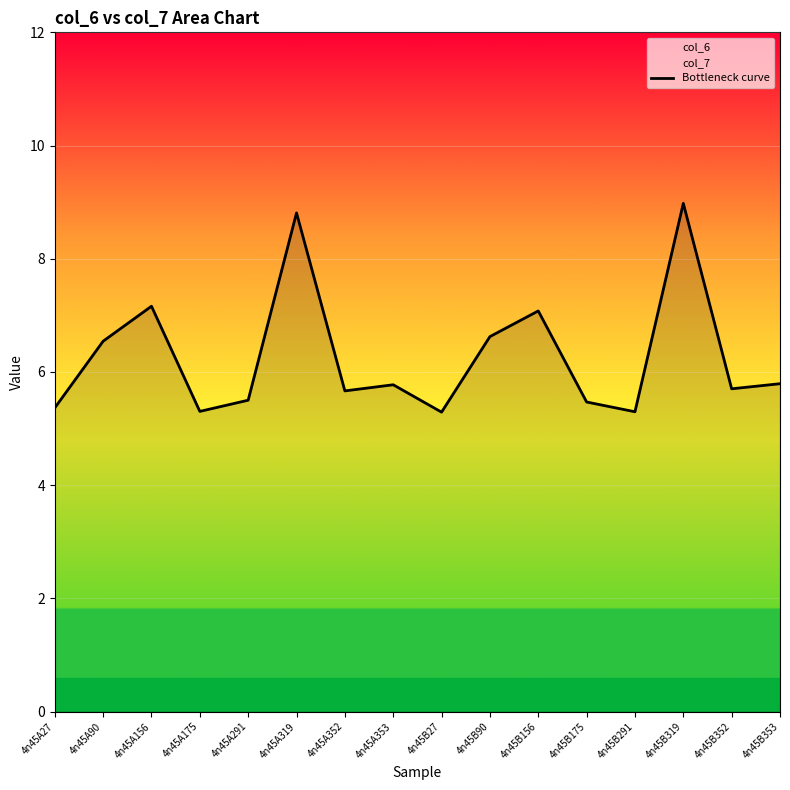

What is the sum of all values?

100.4